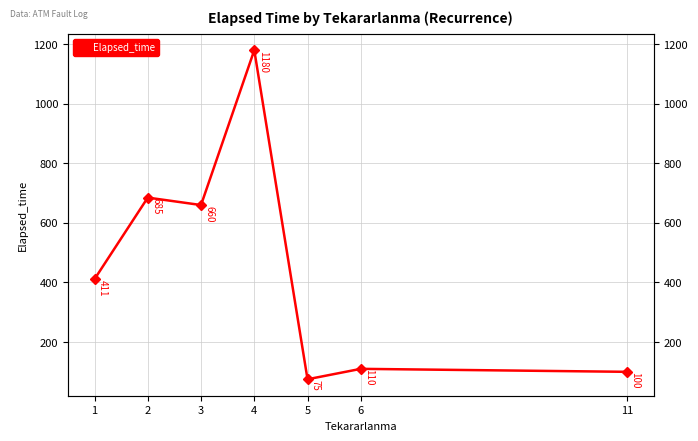

What value does the data have at 6?

110.0